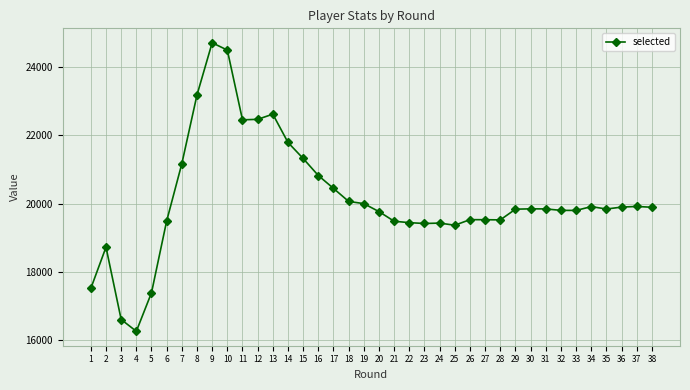

Does the chart display data point markers on the line(s)?

Yes